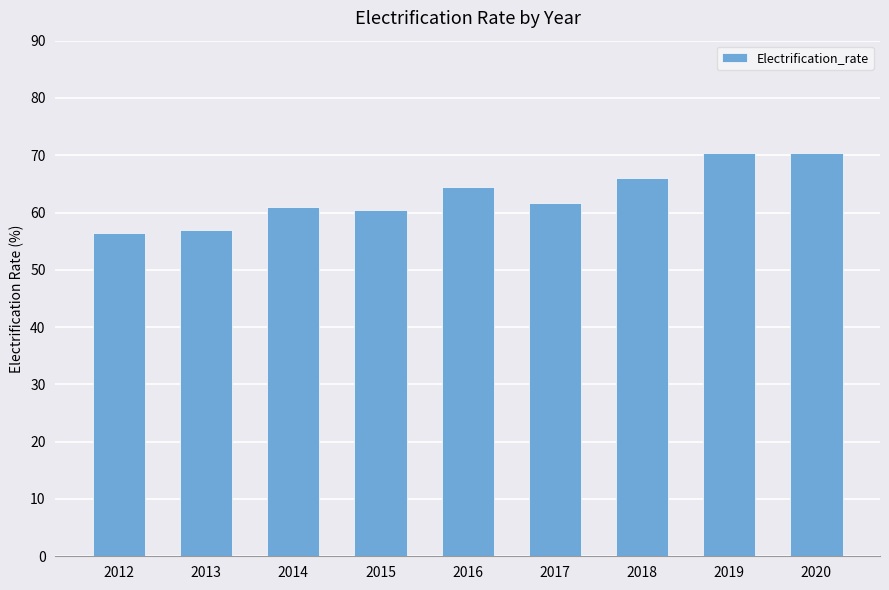

What is the difference between the maximum and minimum values?

13.9